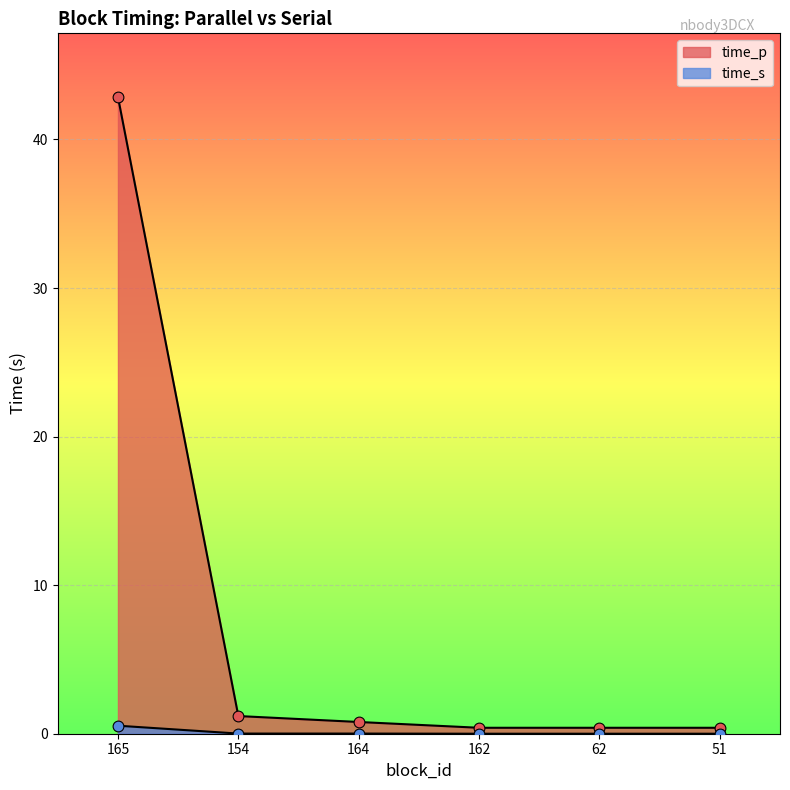

Which series reaches the maximum Y coordinate?

time_p